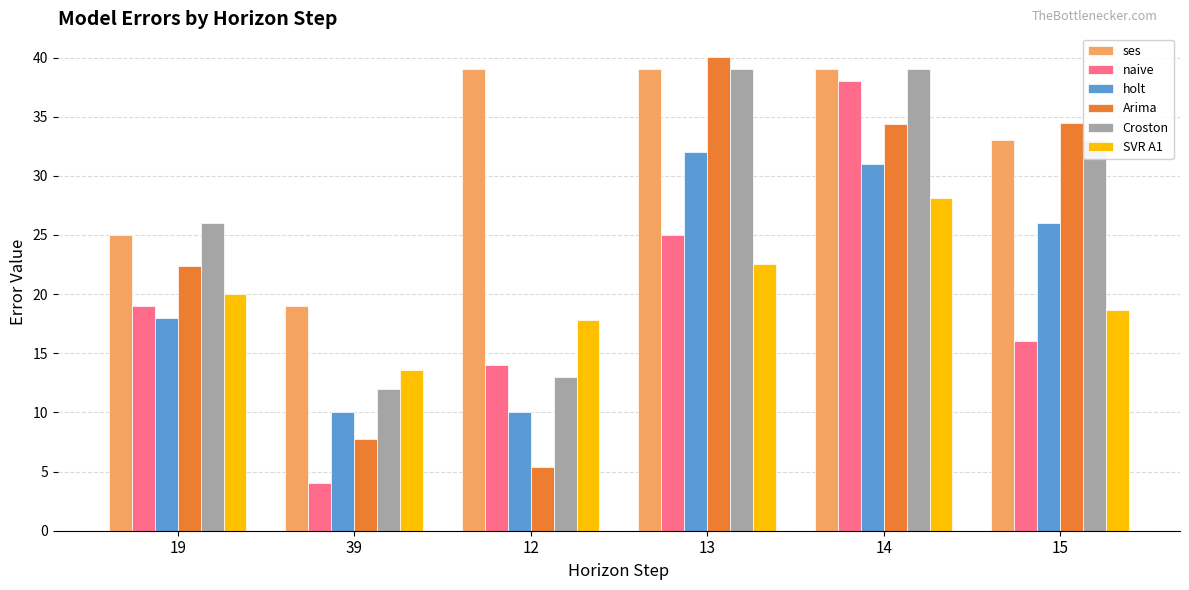

What is the spread (max minus min) of values at 13?

17.5